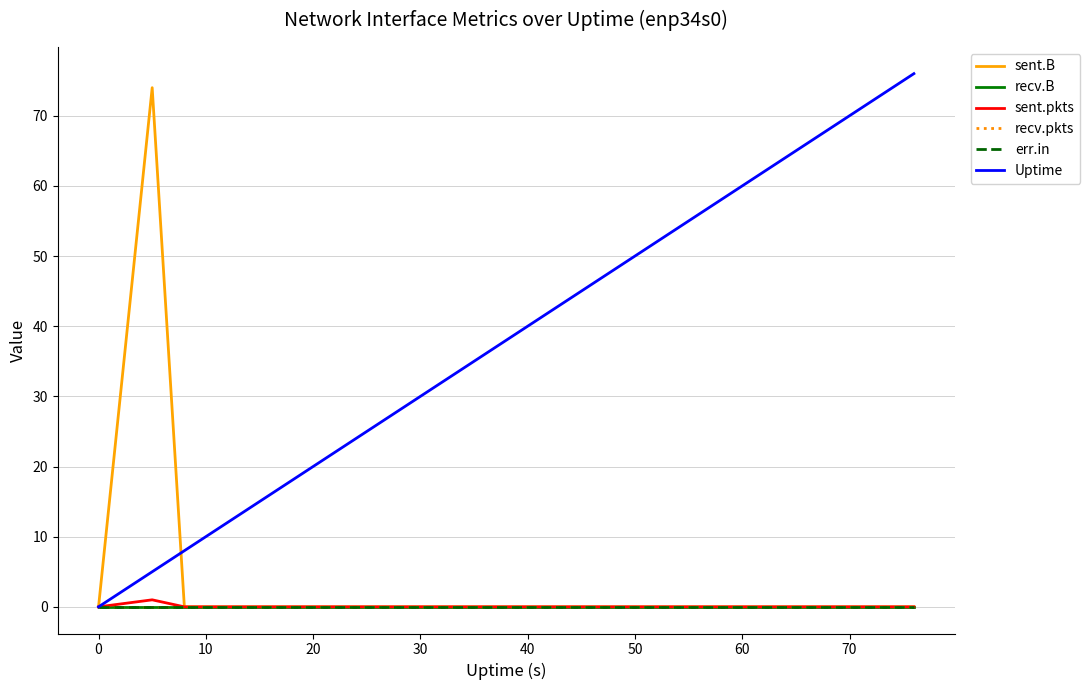

Is this an area chart (filled region under the line)?

No